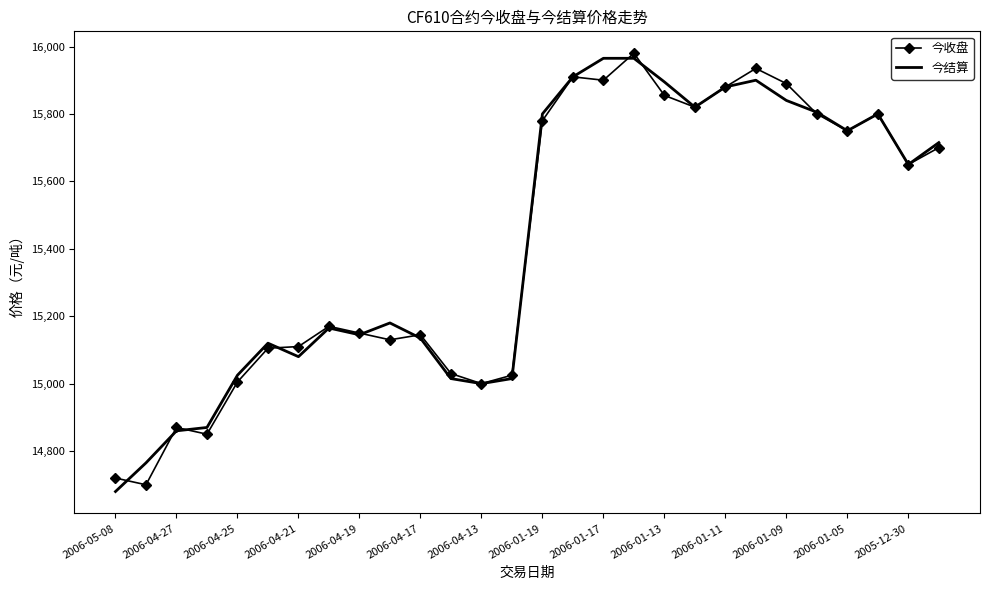

Which series has the largest range (max minus min)?

今结算